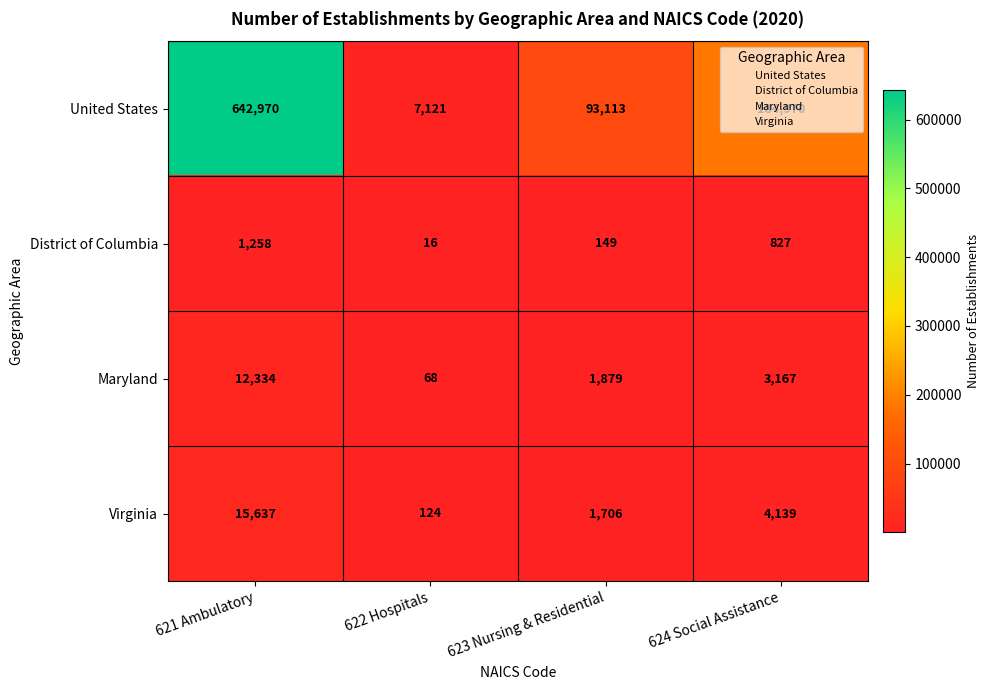

At which category is the sum across all series the highest?

621 Ambulatory